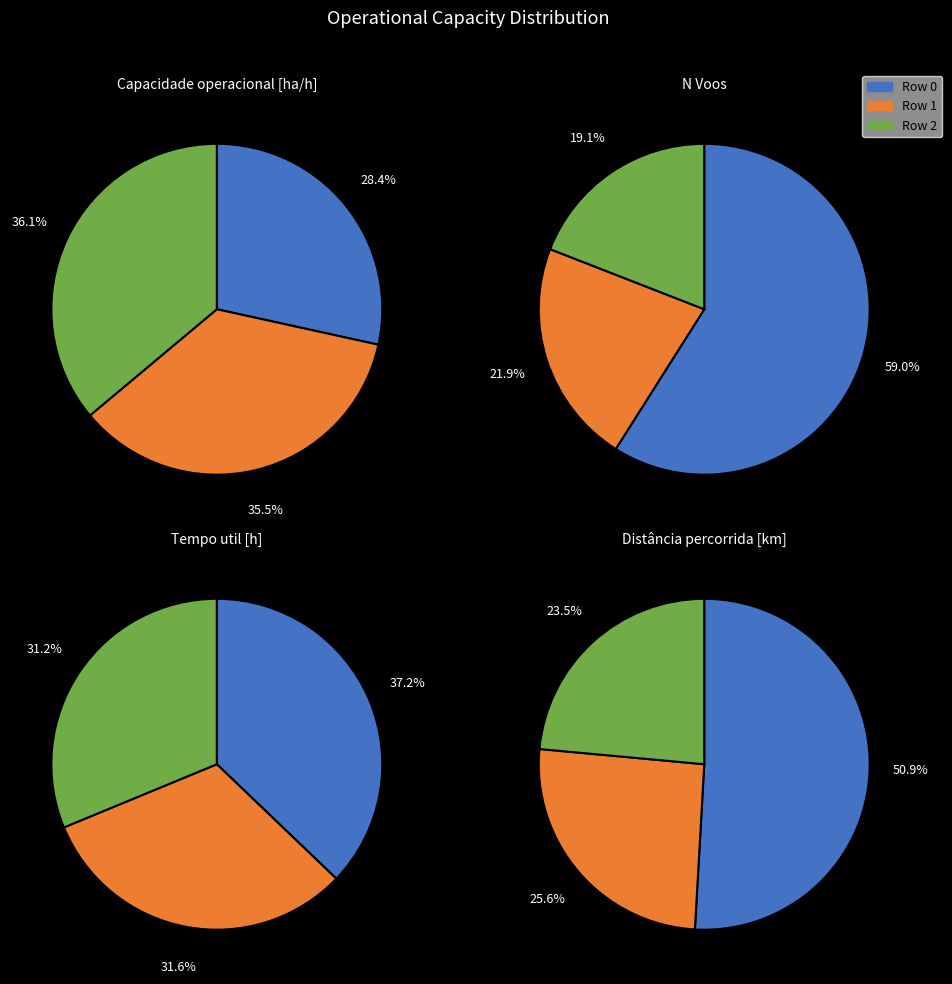

What is the ratio of the value at Row 1 to the value at Row 0?

1.2